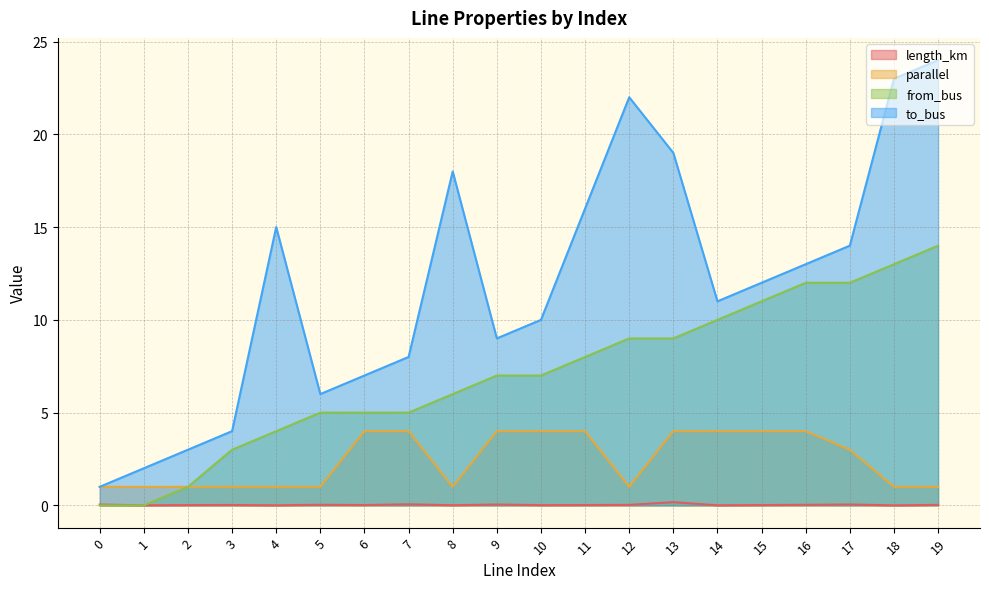

What is the difference between the second highest and second lowest values in the parallel series?

3.0